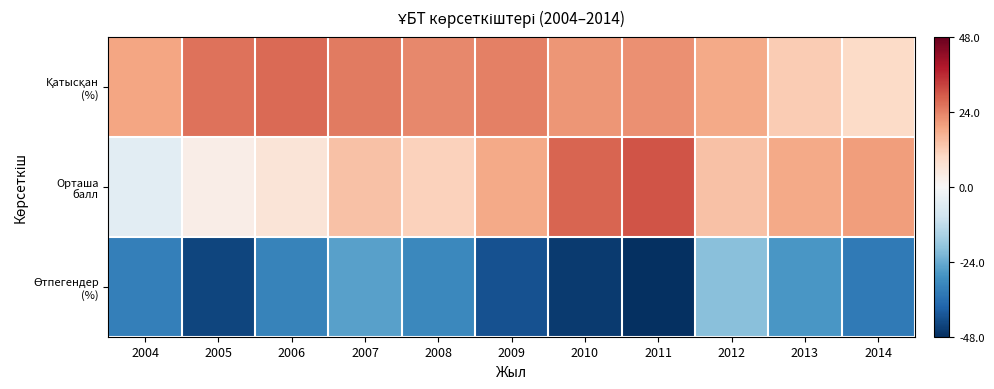

What is the greatest value displayed?

30.0